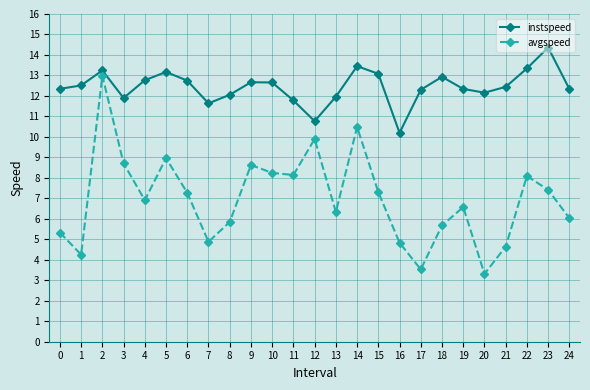

What is the difference between the maximum and minimum values in the instspeed series?

4.2